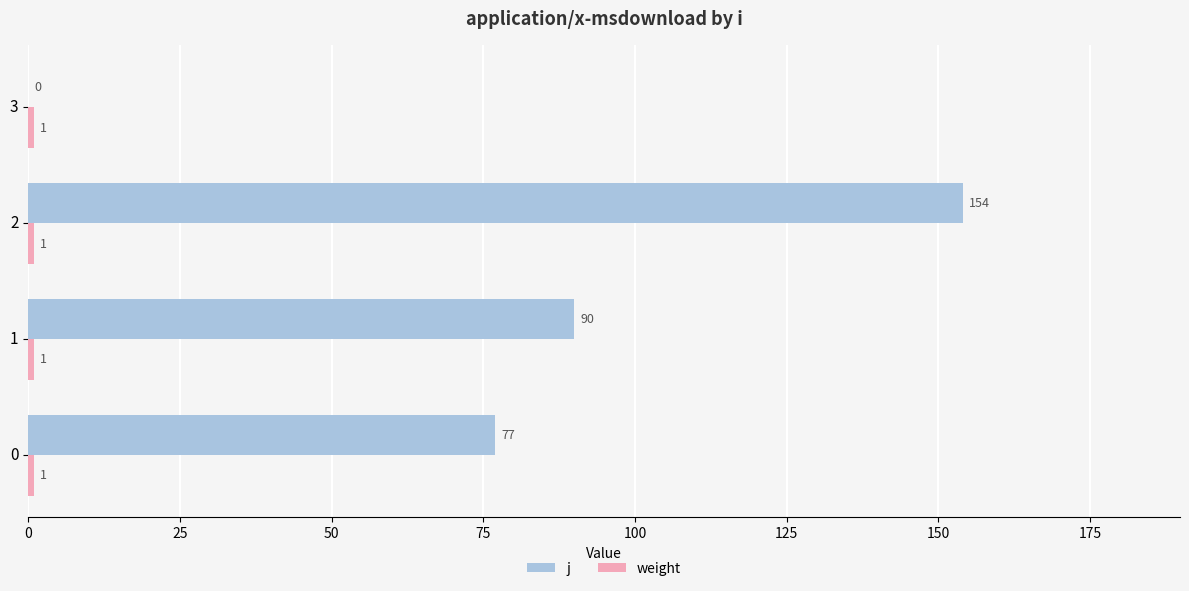

What is the spread (max minus min) of values at 0?

76